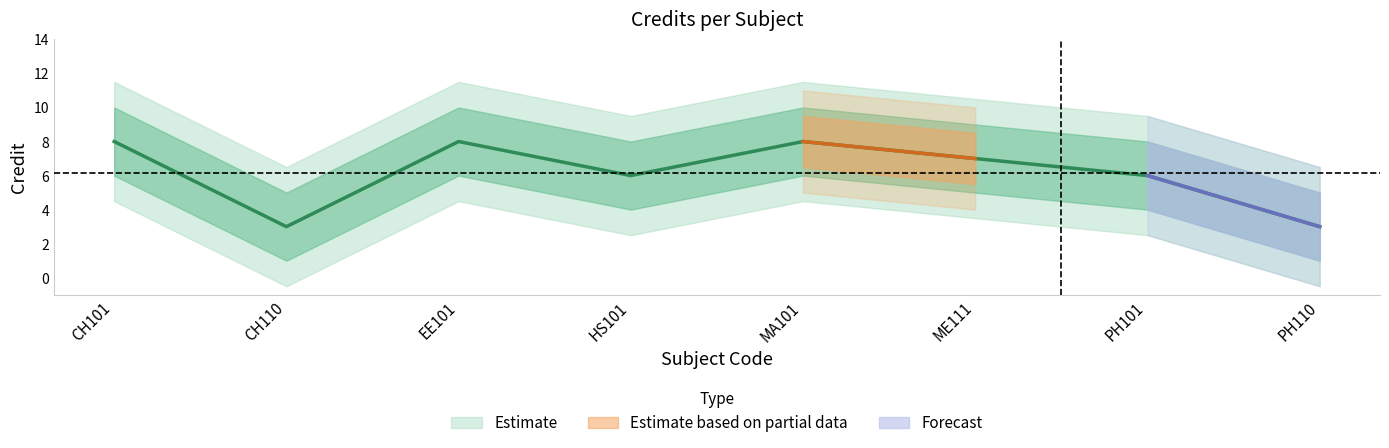

Is it true that the value at PH101 is 3?

False